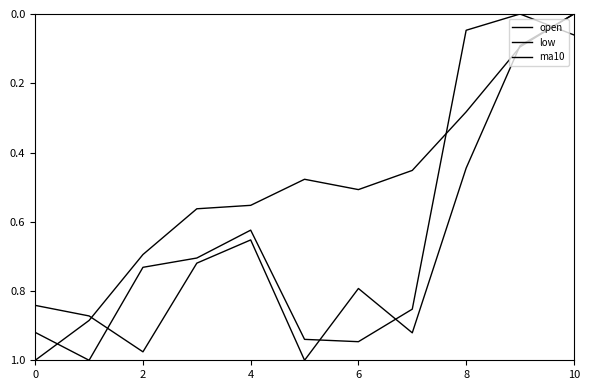

Is this an area chart (filled region under the line)?

No